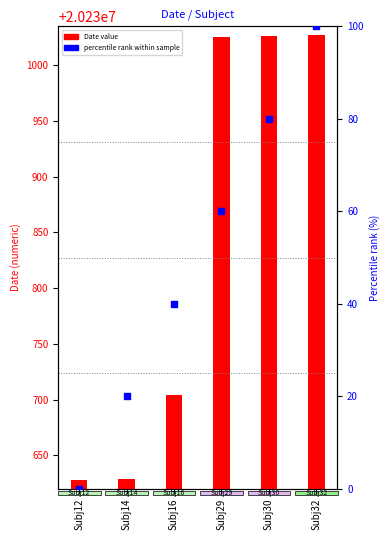

Is the value of percentile rank within sample at Subj32 greater than the value of Date value at Subj30?

No